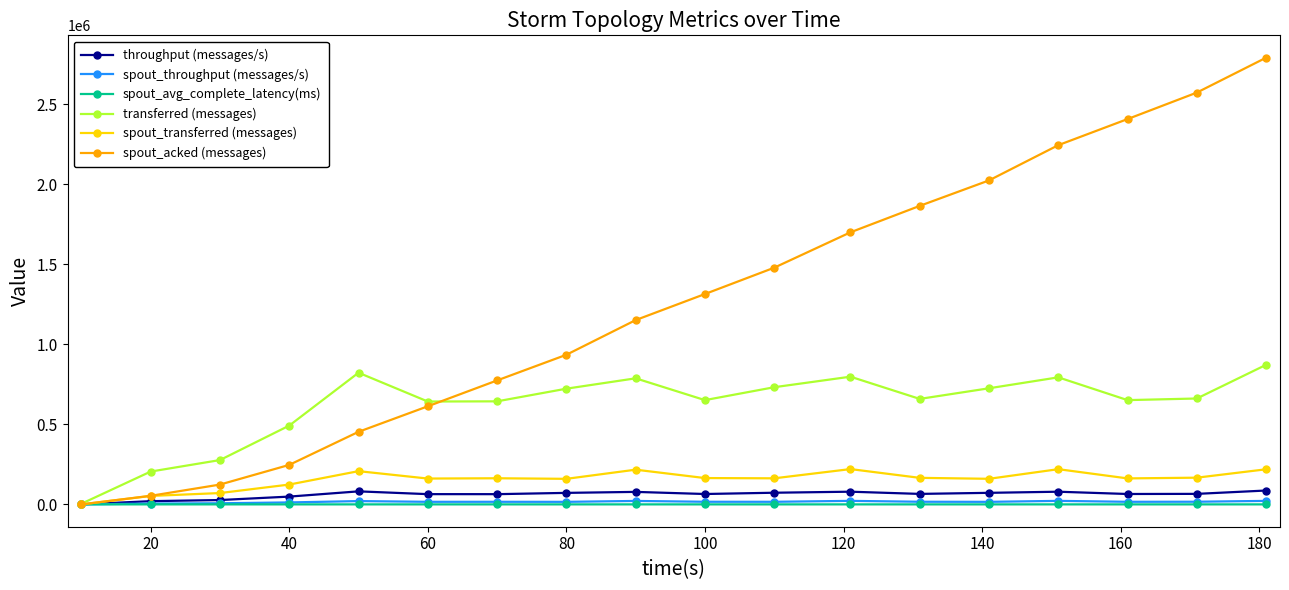

What is the maximum value shown in the chart?

2790340.0